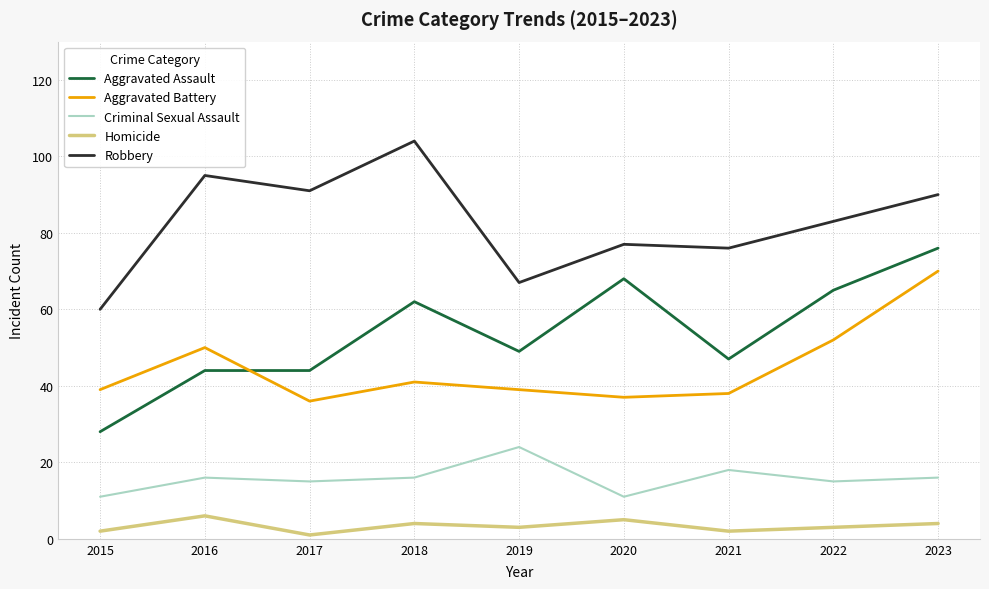

Which series has the widest spread of values?

Aggravated Assault